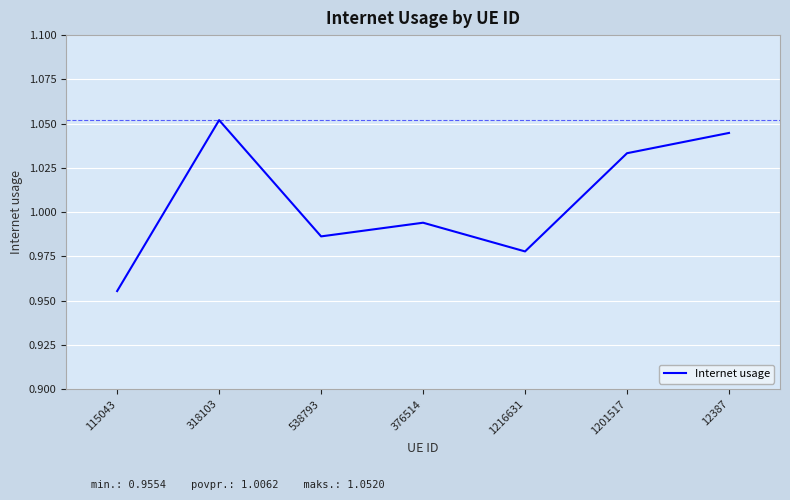

Rank the categories by value from highest to lowest.

318103, 12387, 1201517, 376514, 538793, 1216631, 115043